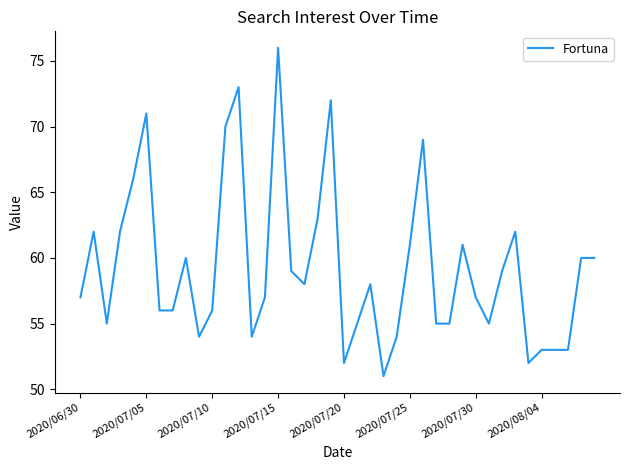

What is the smallest value displayed?

51